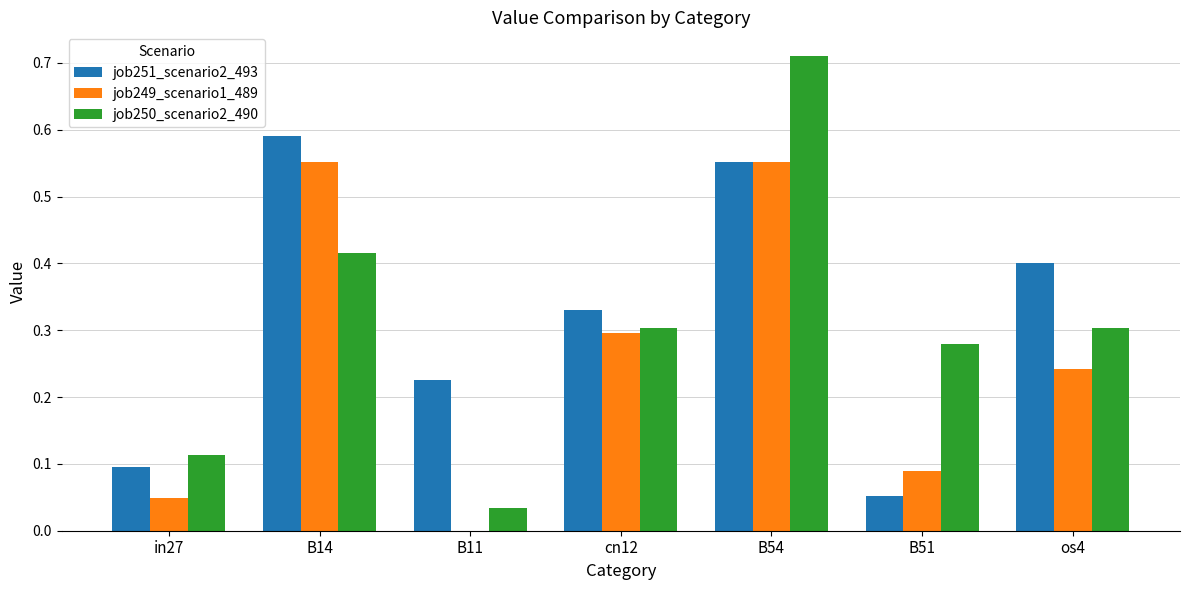

Is it true that job251_scenario2_493 equals 0.0 at in27?

False